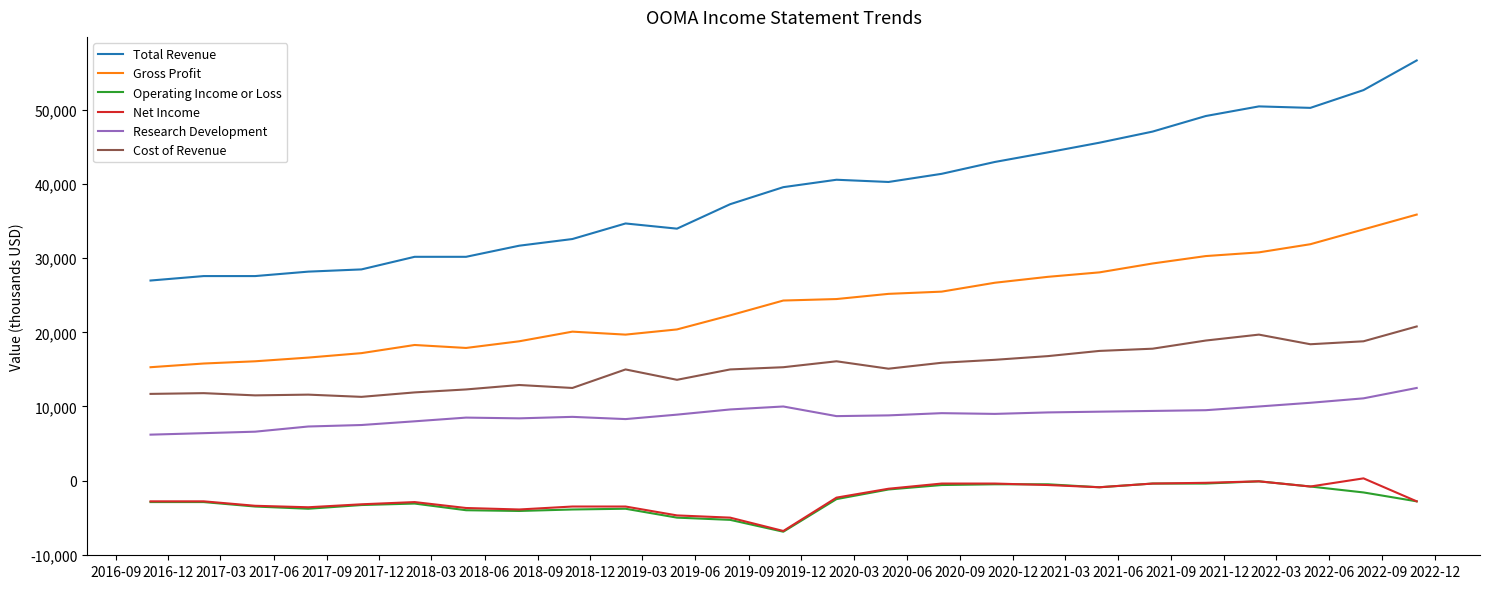

What is the highest value of the Total Revenue series?

56700